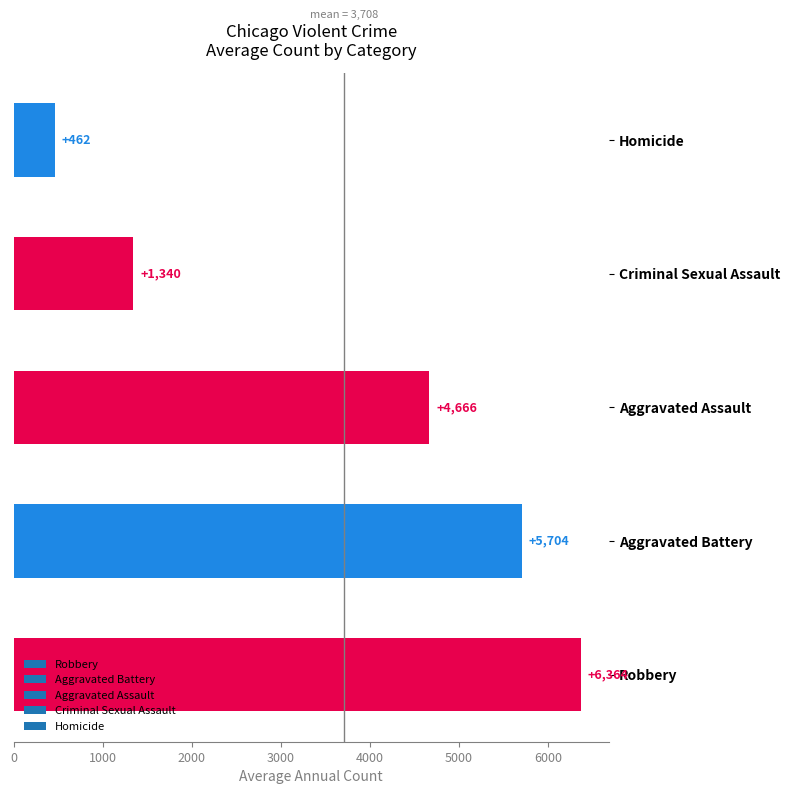

Which has a higher value, Criminal Sexual Assault or Aggravated Assault?

Aggravated Assault